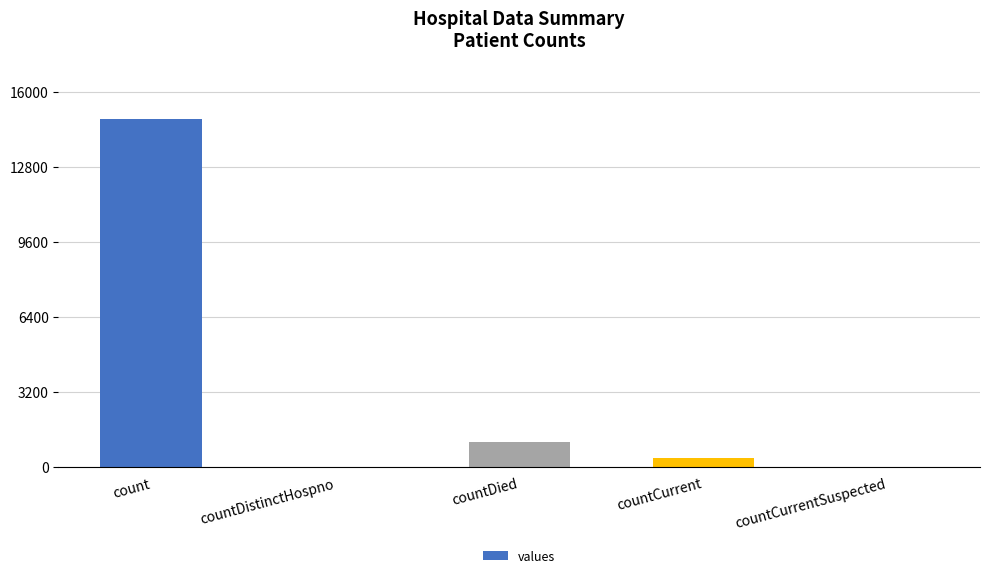

At which category does the chart reach its peak across all series?

count